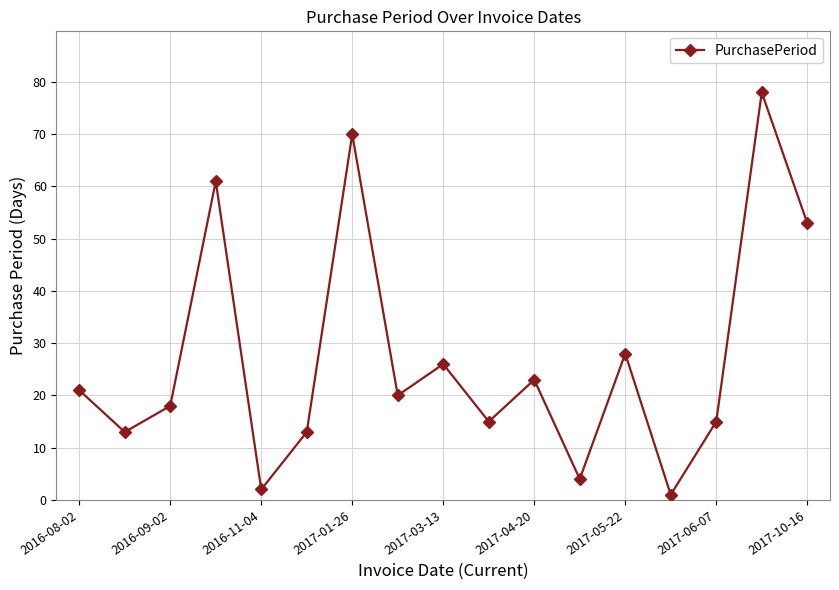

What is the value of the 12th point from the left?

4